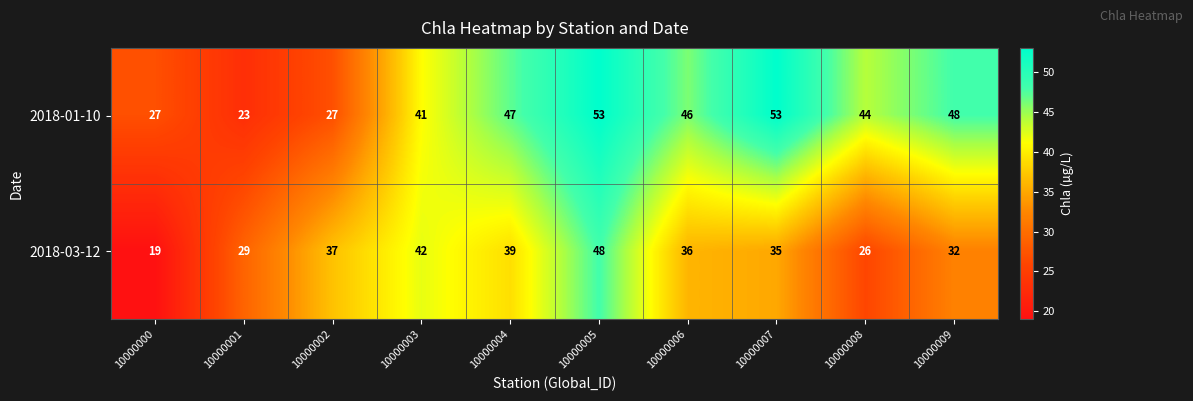

Is it true that 2018-01-10 equals 70 at 10000008?

False